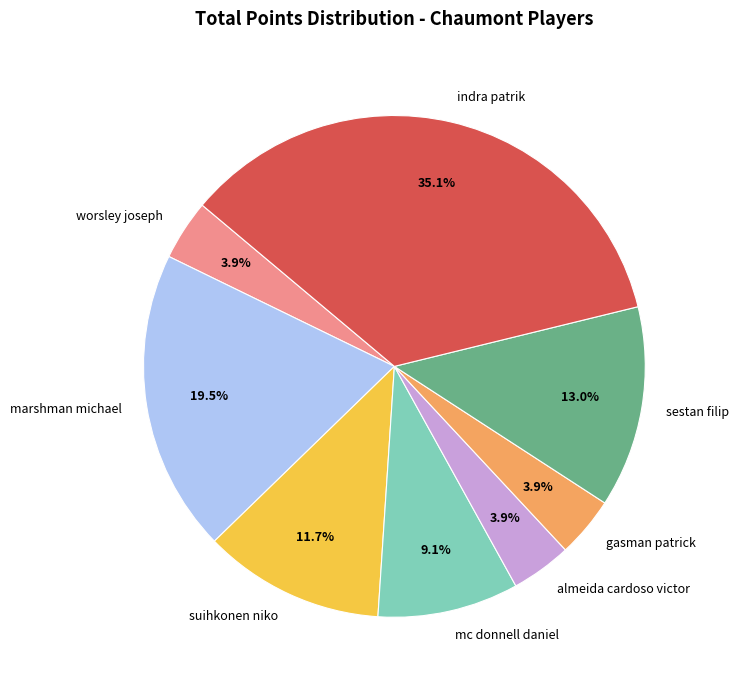

Is there a majority slice in this chart?

No